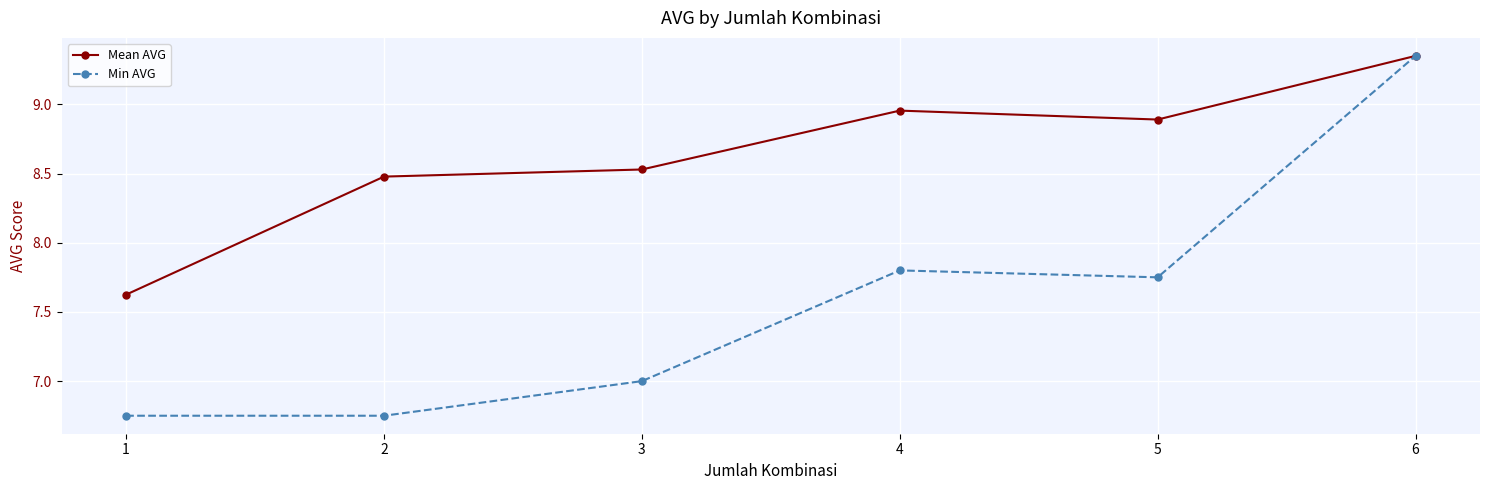

How many interior local valleys does the Mean AVG series have?

1